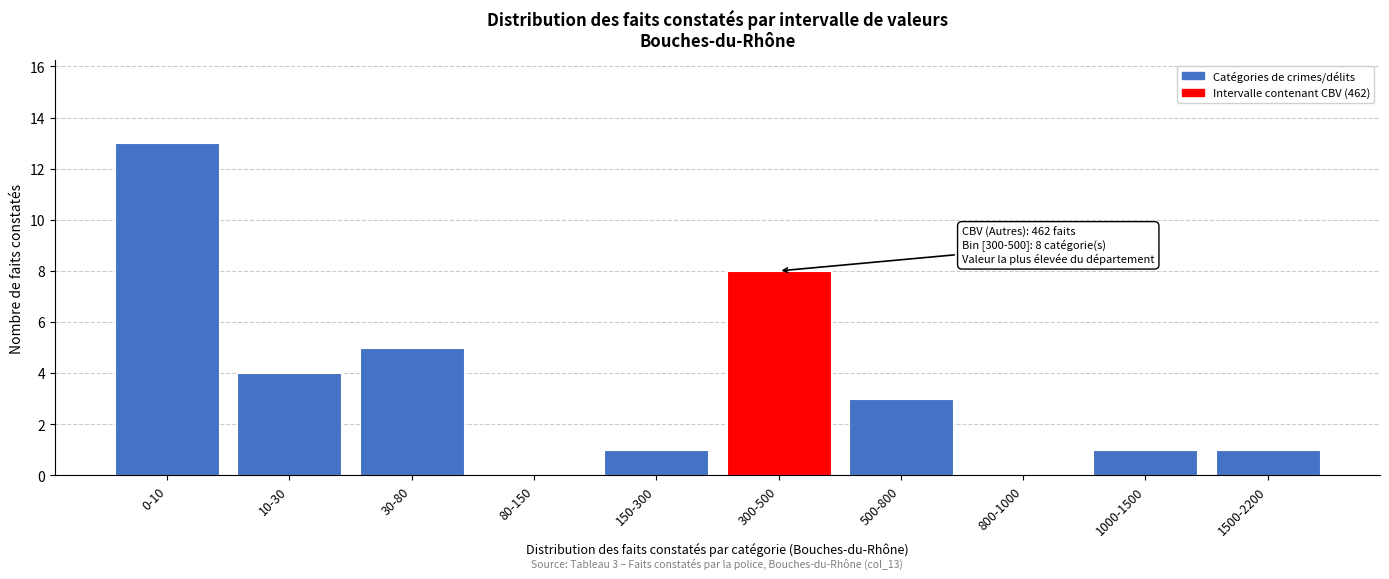

Reading left to right, list all the values displayed in this chart.

0-10=13	10-30=4	30-80=5	80-150=0	150-300=1	300-500=8	500-800=3	800-1000=0	1000-1500=1	1500-2200=1